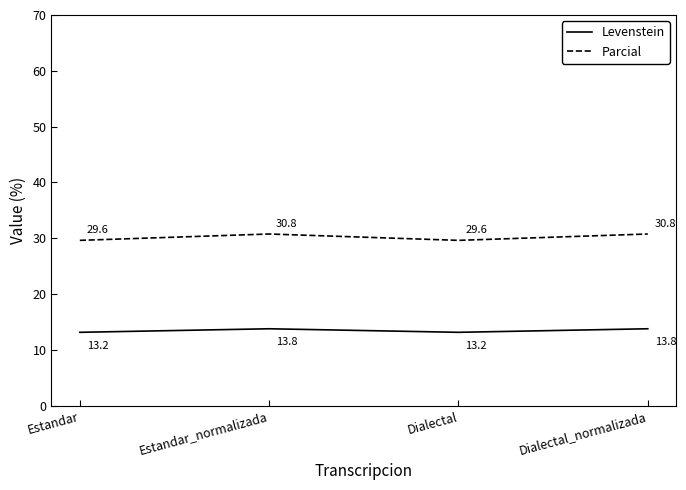

What is the sum of the Levenstein values at Estandar_normalizada and Dialectal_normalizada?

27.6